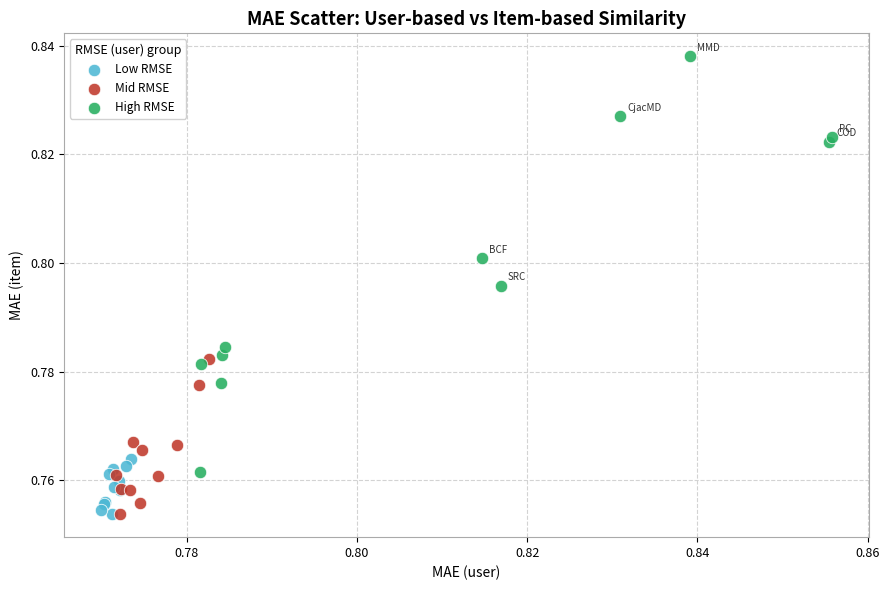

Which series contains the highest Y value?

High RMSE